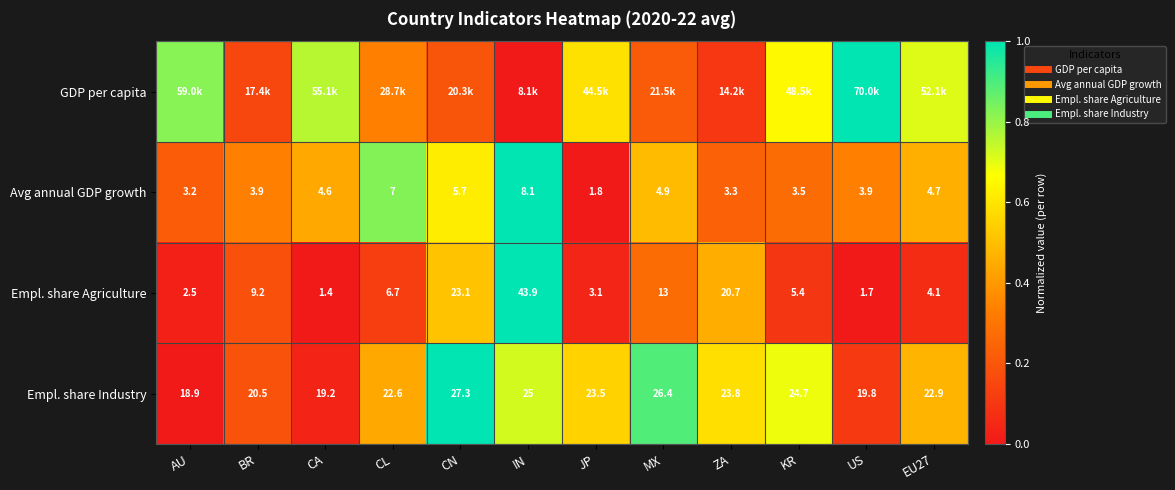

Rank the categories by GDP per capita value from lowest to highest.

IN, ZA, BR, CN, MX, CL, JP, KR, EU27, CA, AU, US